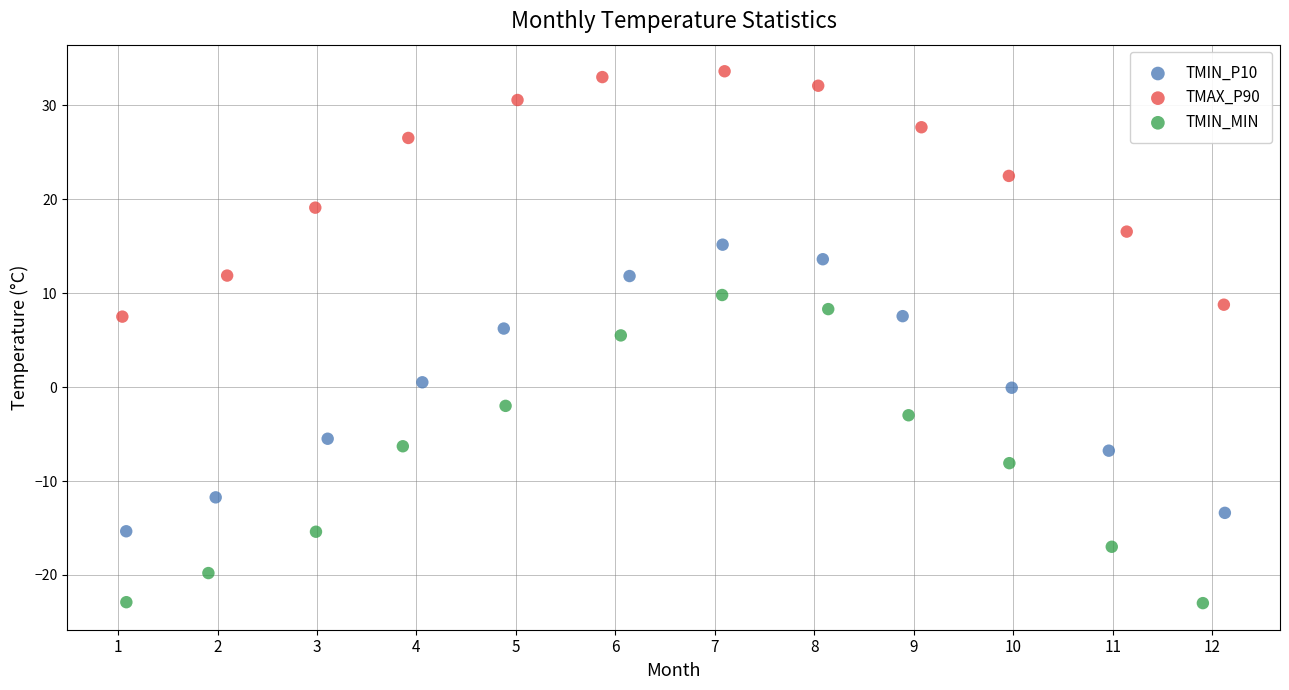

Which series reaches the maximum Y coordinate?

TMAX_P90